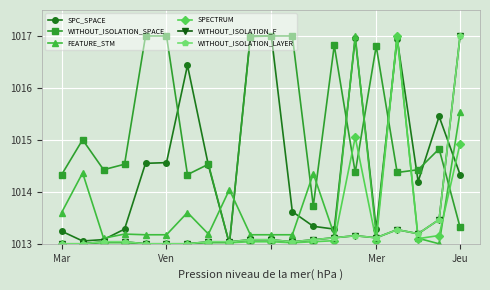

What is the label of the 10th point from the left?

9